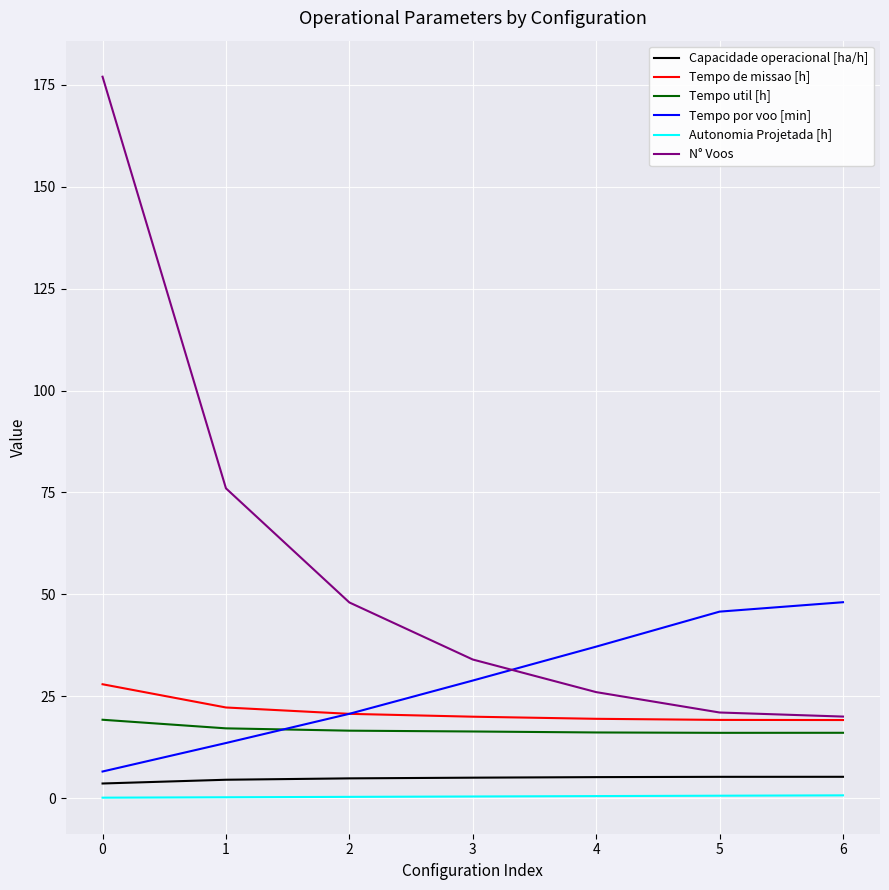

How many values in the Tempo por voo [min] series are below 28?

3